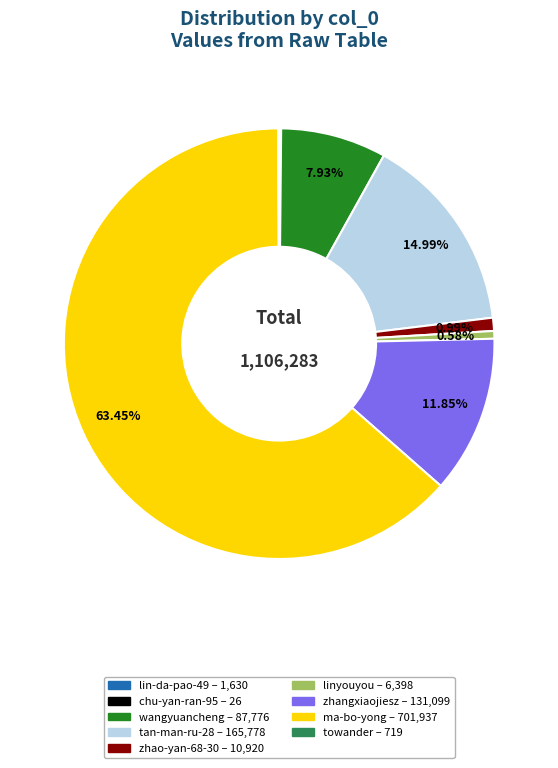

What is the largest slice in the pie chart?

ma-bo-yong